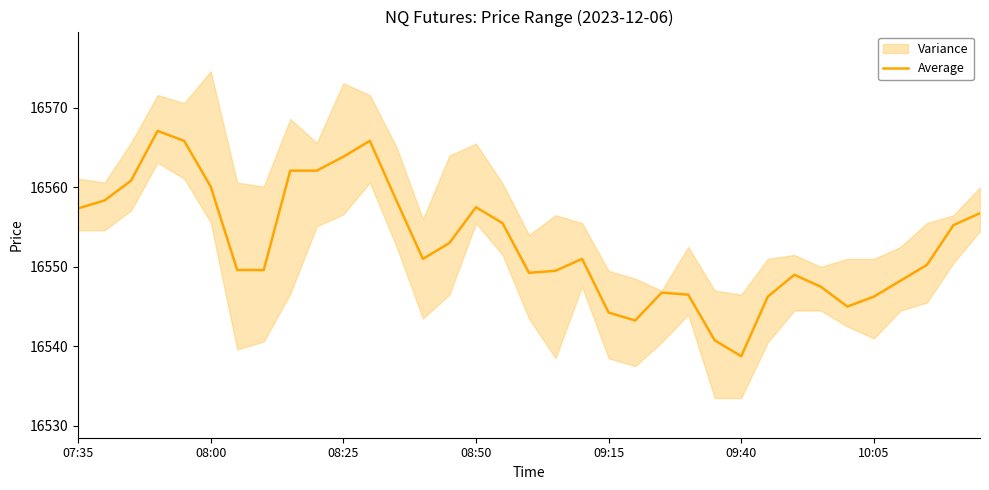

What is the highest value of the Average series?

16567.1